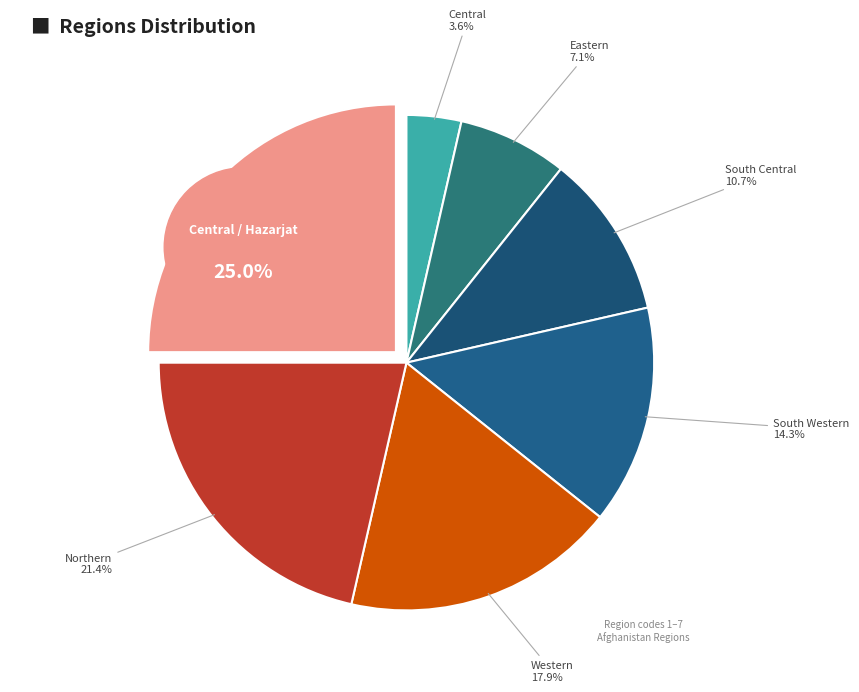

Count the number of slices in the pie.

7